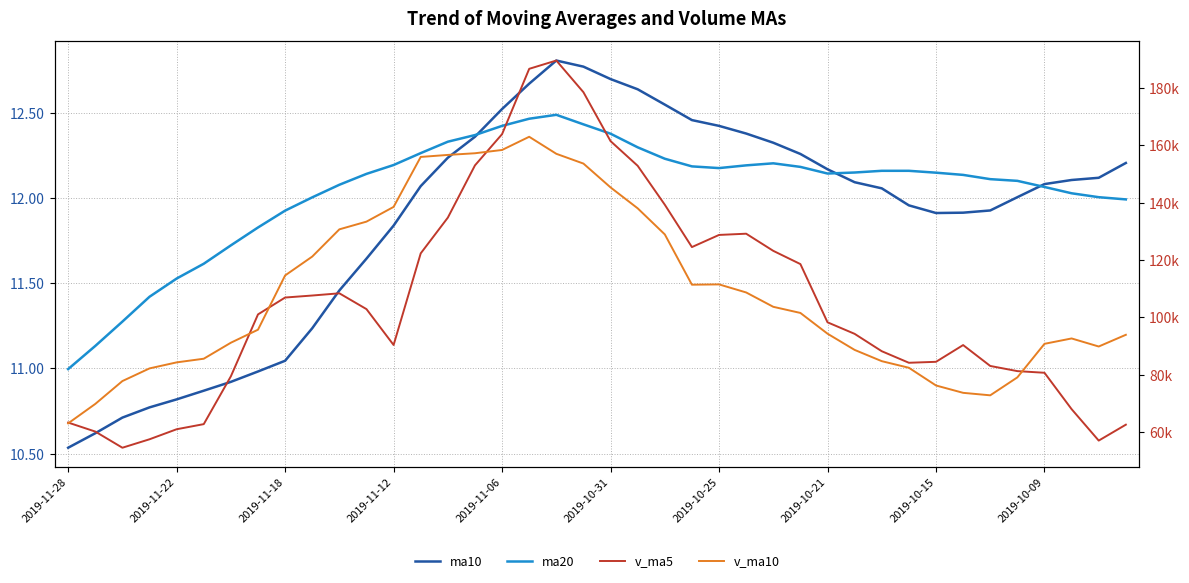

At which category is the sum across all series the highest?

17